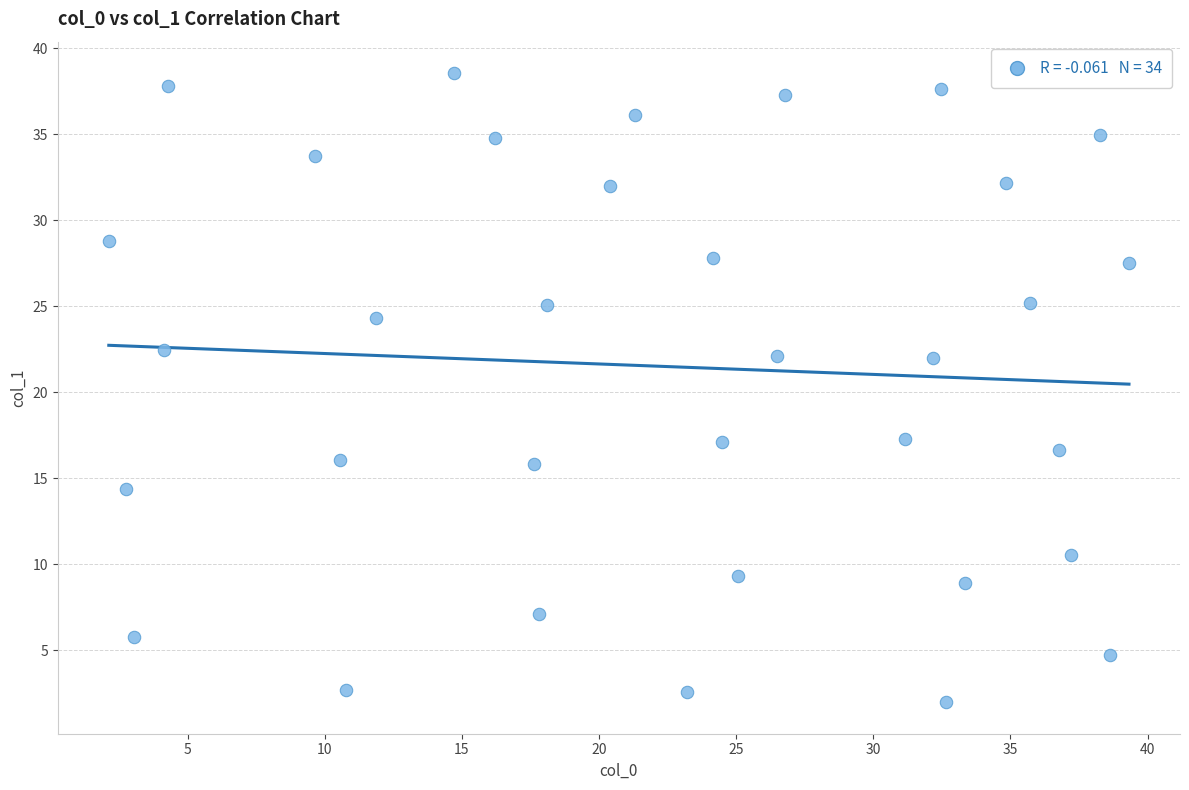

What is the range of Y values (max minus min)?

36.6